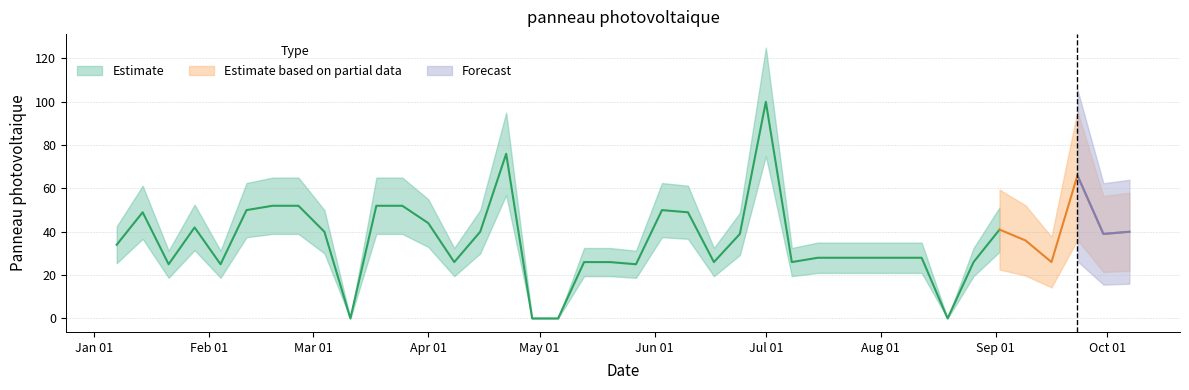

At which category does the chart reach its minimum across all series?

2018-03-11